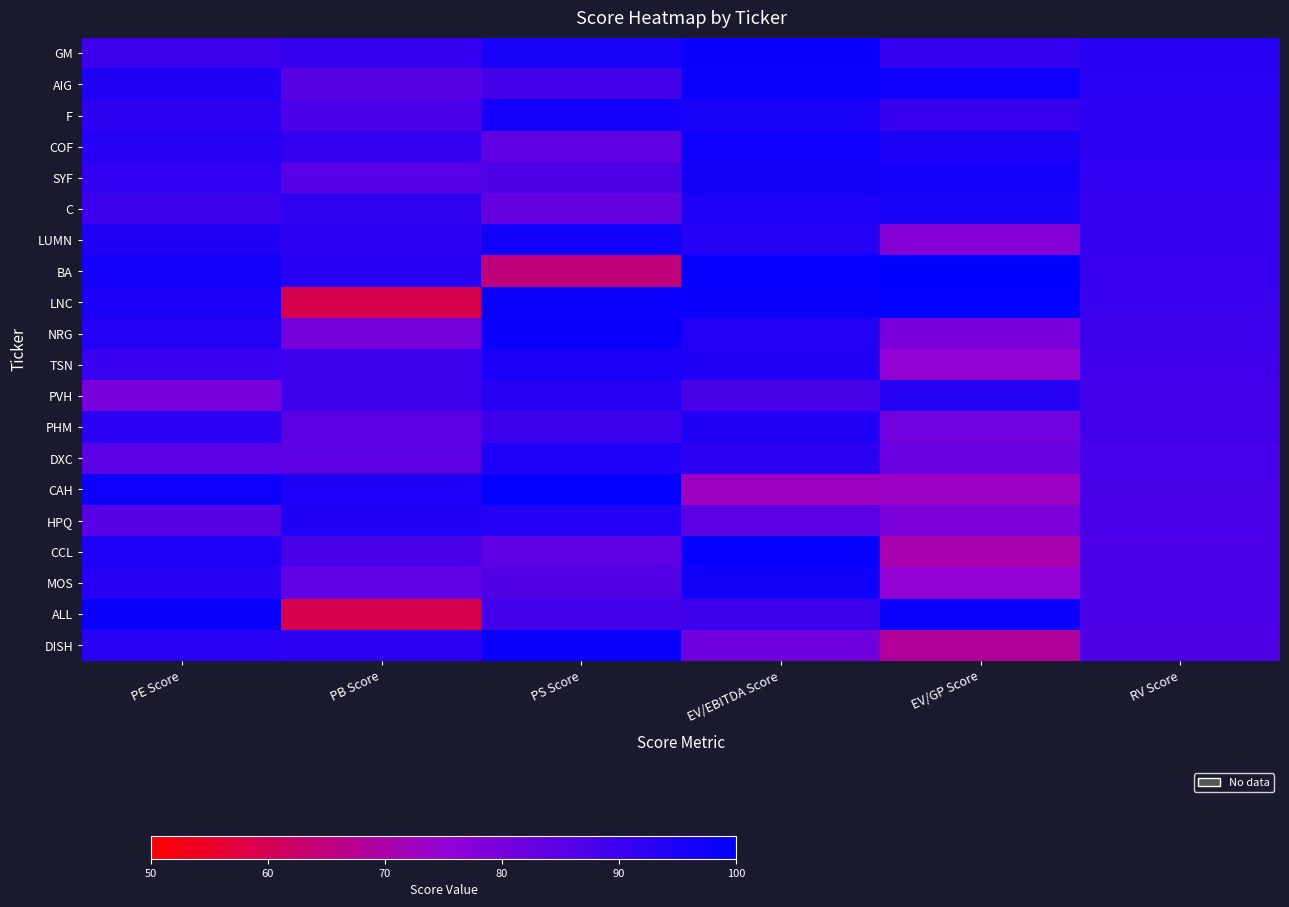

Which category has the highest value across all series?

EV/GP Score